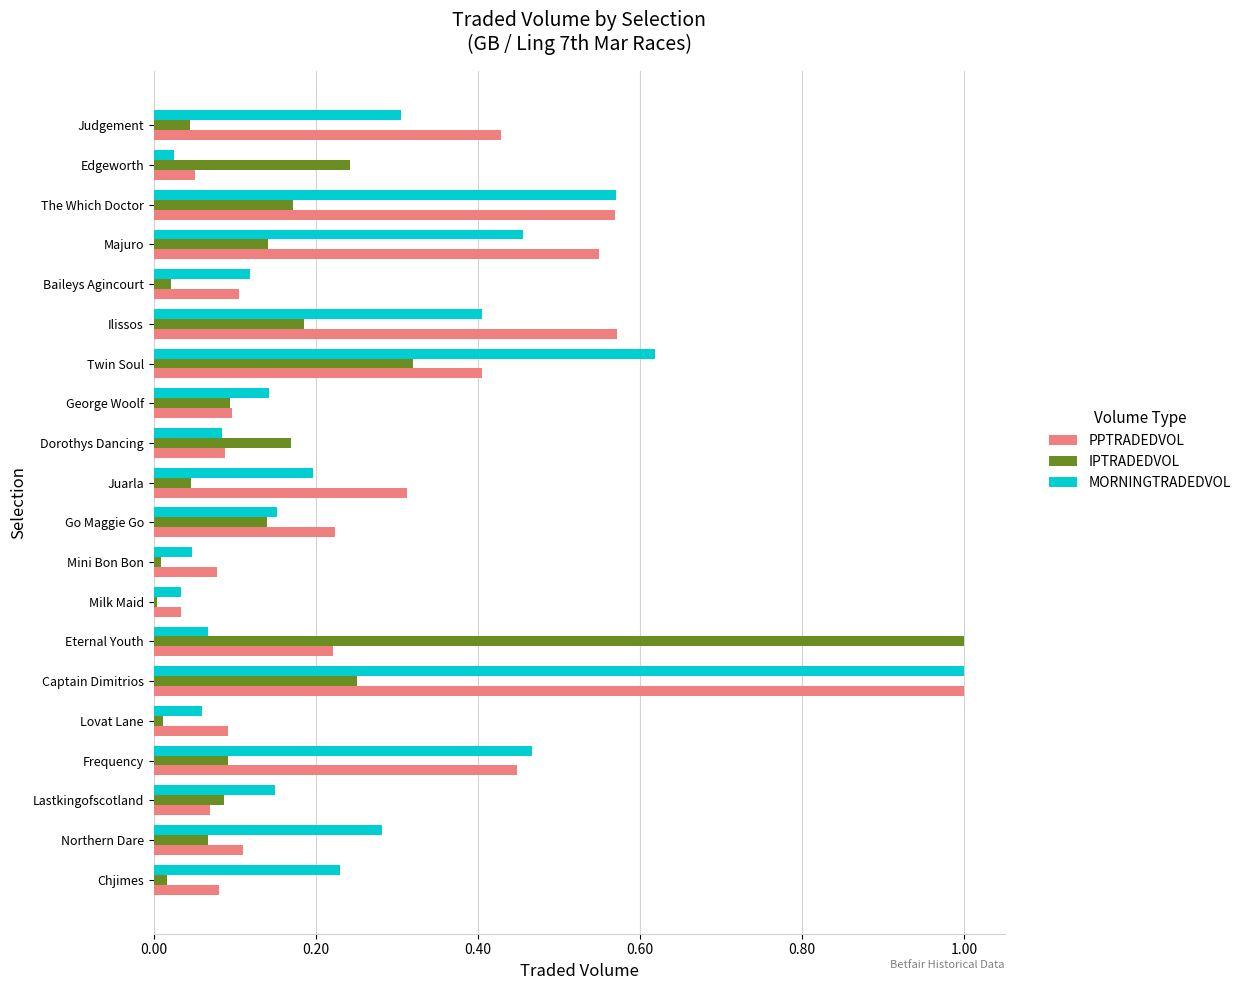

Is it true that IPTRADEDVOL equals 0.1 at Go Maggie Go?

True